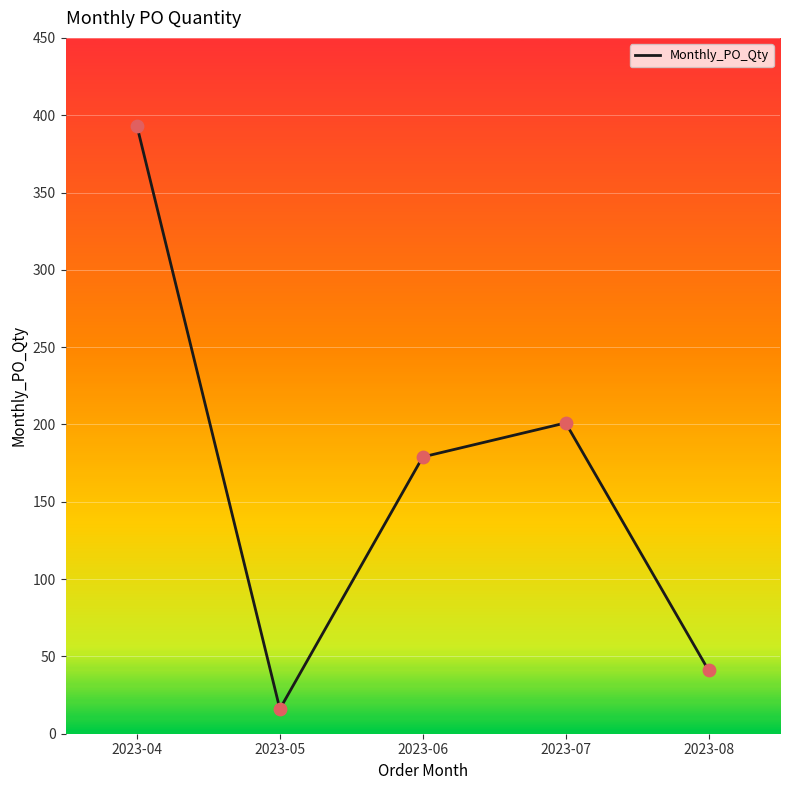

What is the change in value from 2023-04 to 2023-07?

-192